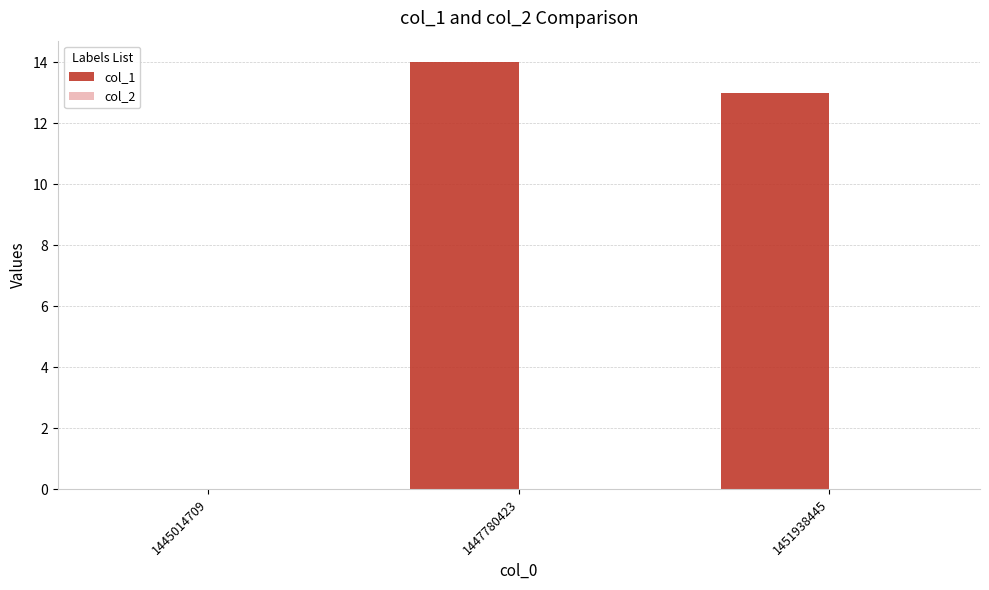

Is it true that the value at 1445014709 is -8?

False